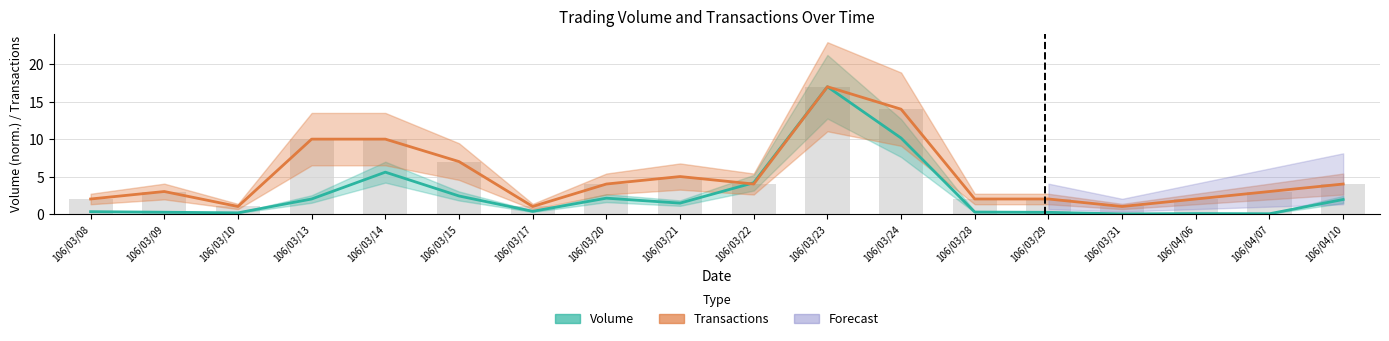

What is the sum of all Tx bars values?

92.0